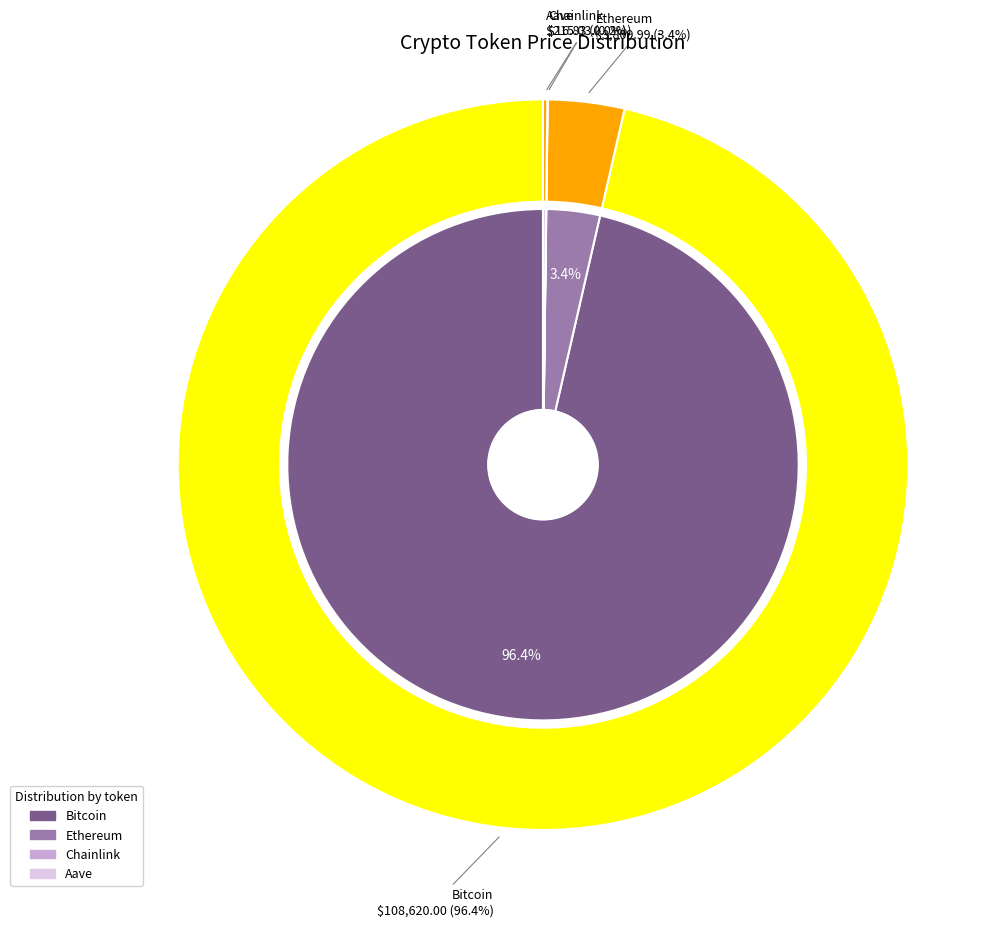

To the nearest percent, what portion does Ethereum represent?

3%